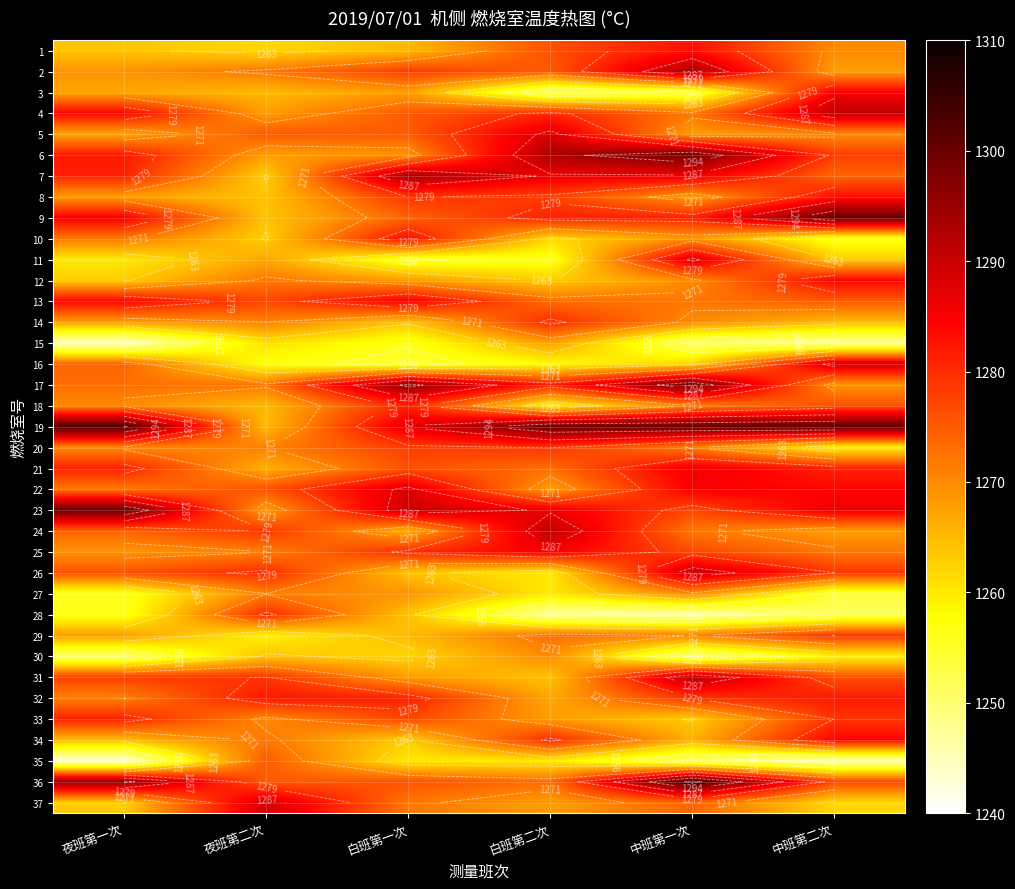

At 白班第二次, list the series in order from largest to smallest.

19, 6, 24, 5, 7, 23, 25, 9, 17, 4, 14, 34, 20, 8, 1, 2, 13, 21, 29, 36, 30, 15, 22, 33, 37, 32, 31, 12, 10, 26, 27, 35, 18, 16, 11, 3, 28